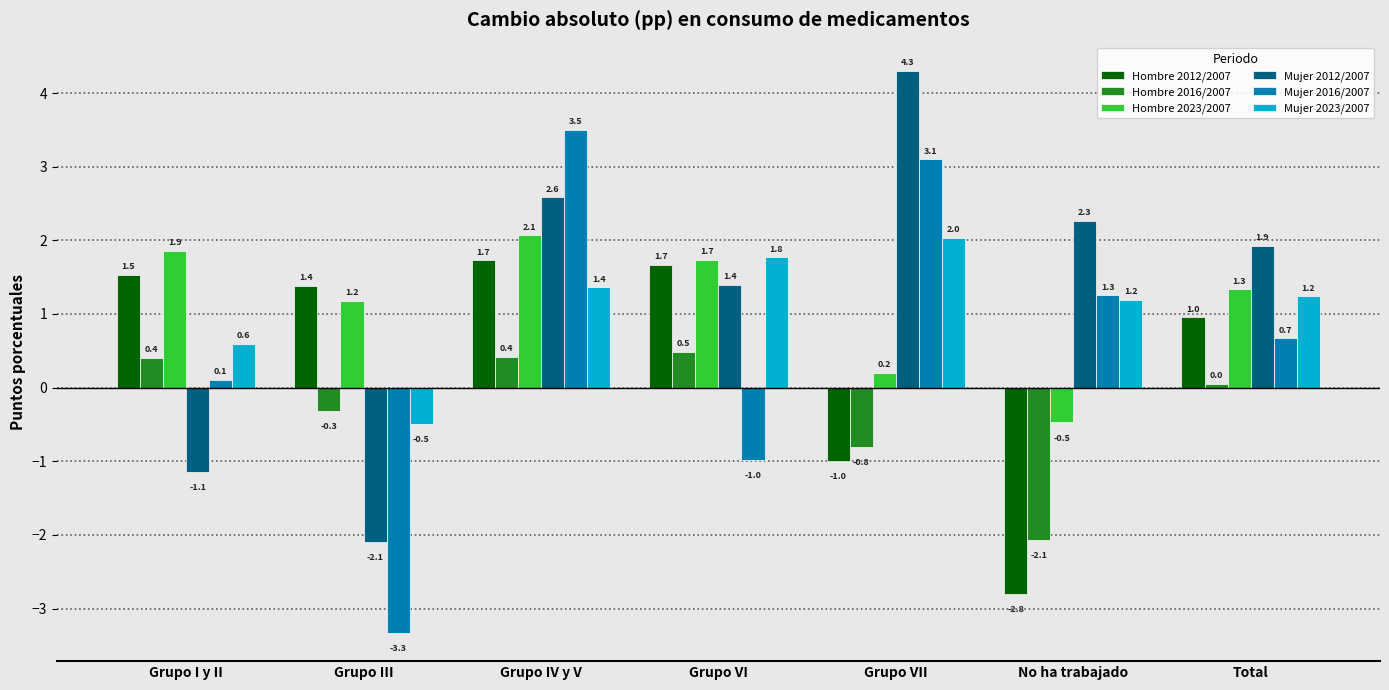

Which series has the largest range (max minus min)?

Mujer 2016/2007